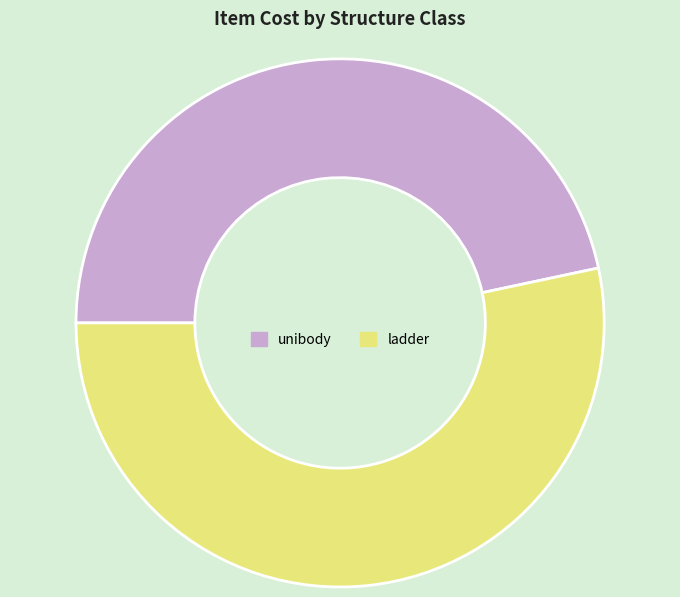

Is there any slice that represents more than half of the pie?

Yes